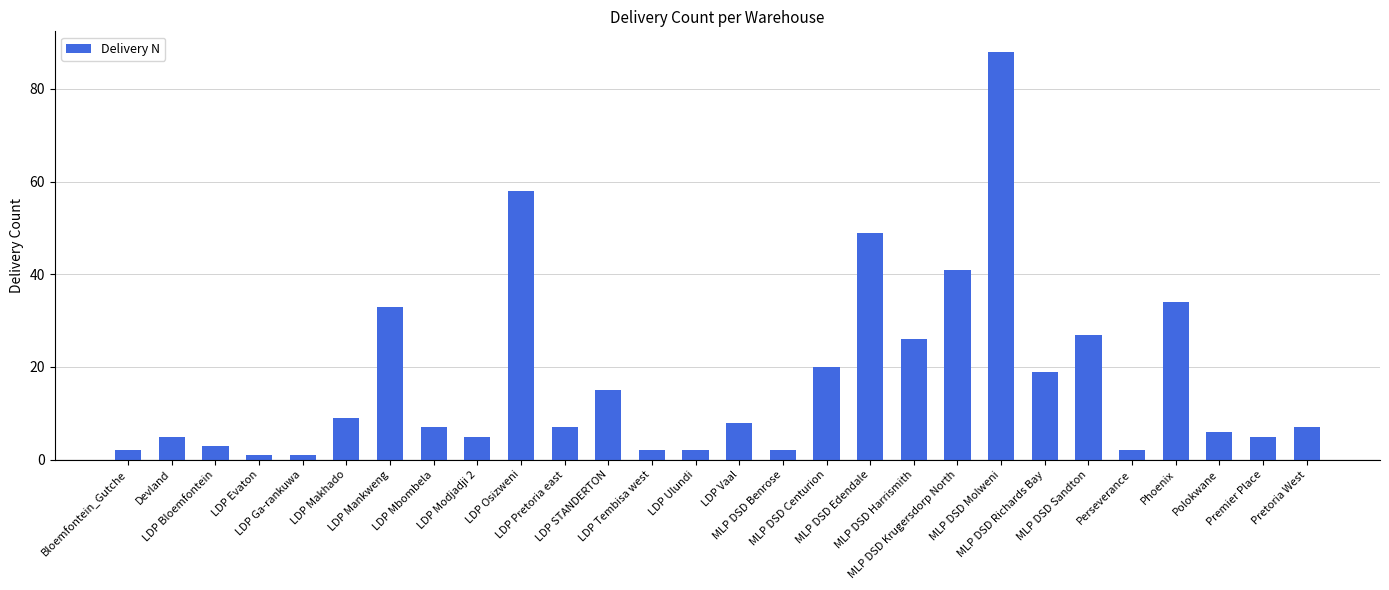

At which label does the data first exceed 7?

LDP Makhado